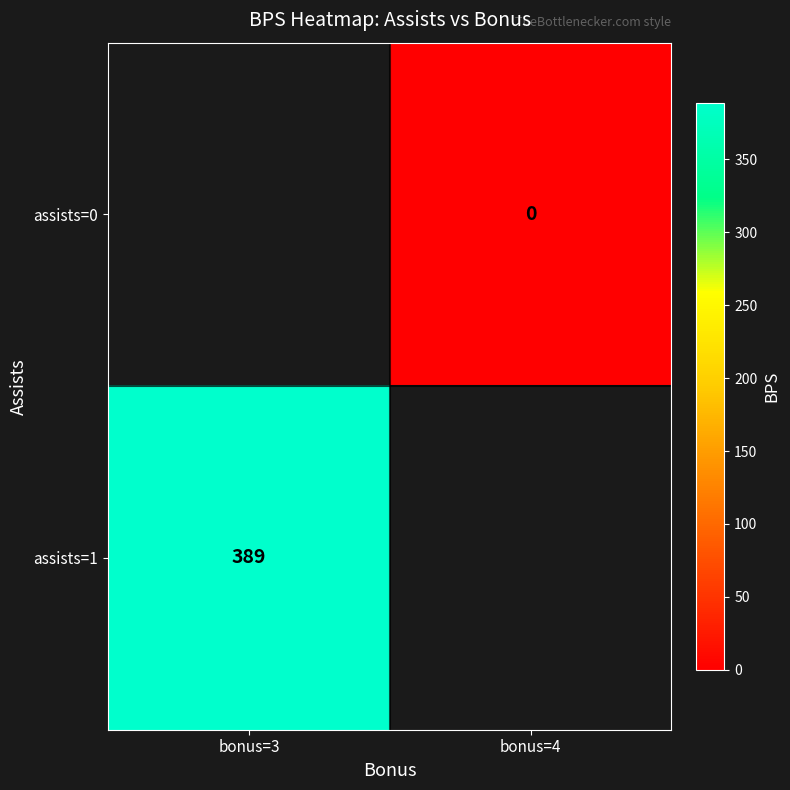

Is the value of assists=0 at bonus=4 greater than the value of assists=1 at bonus=3?

No